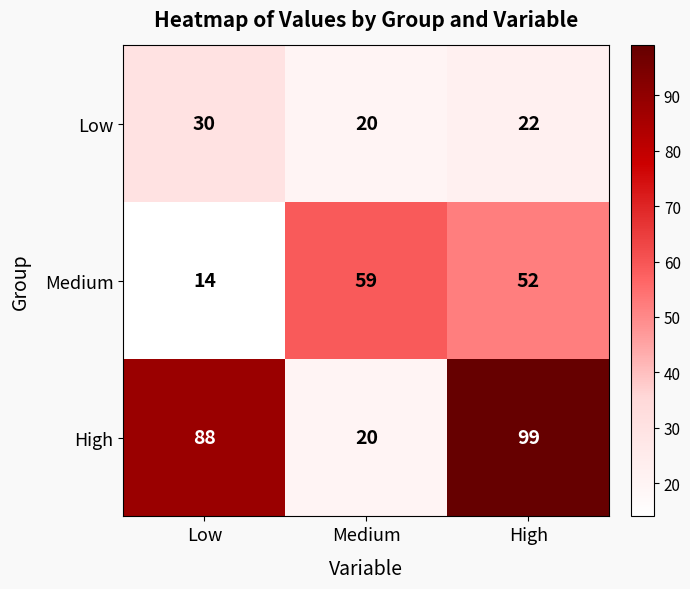

How many data points in Medium are less than 52?

1